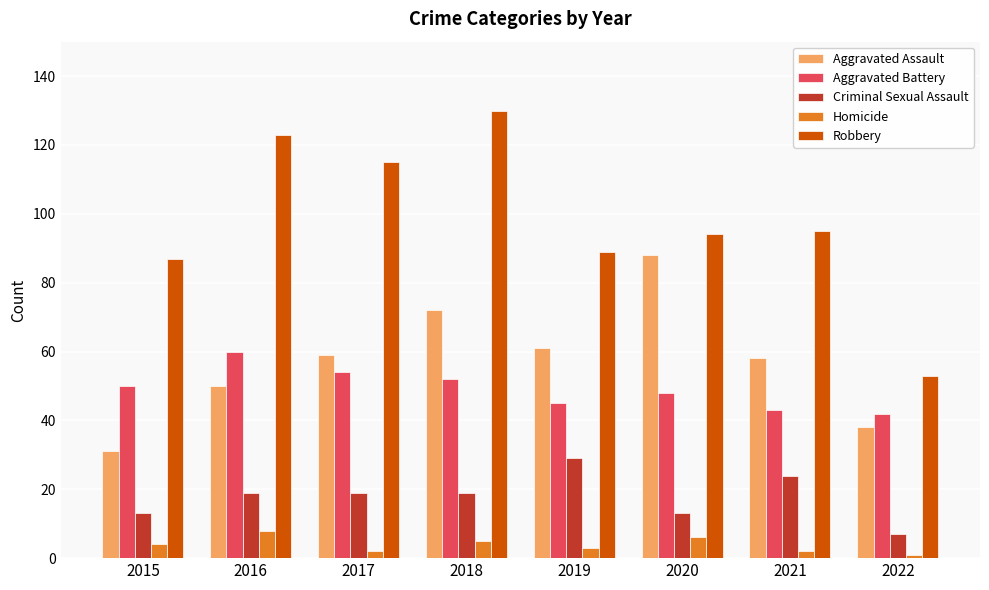

What is the average value of the Criminal Sexual Assault series?

18